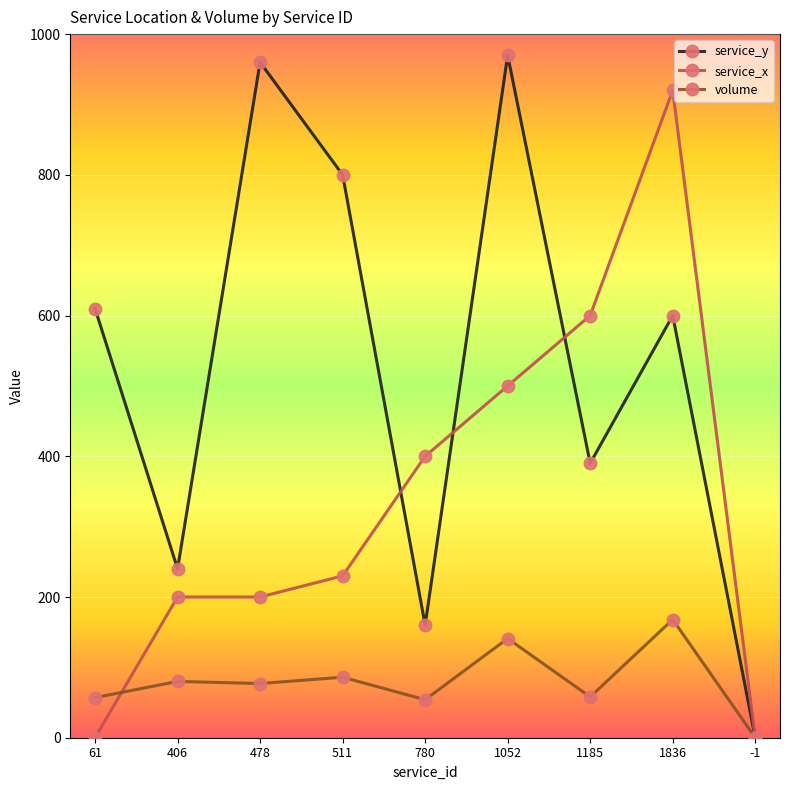

How many interior local peaks does the service_y series have?

3